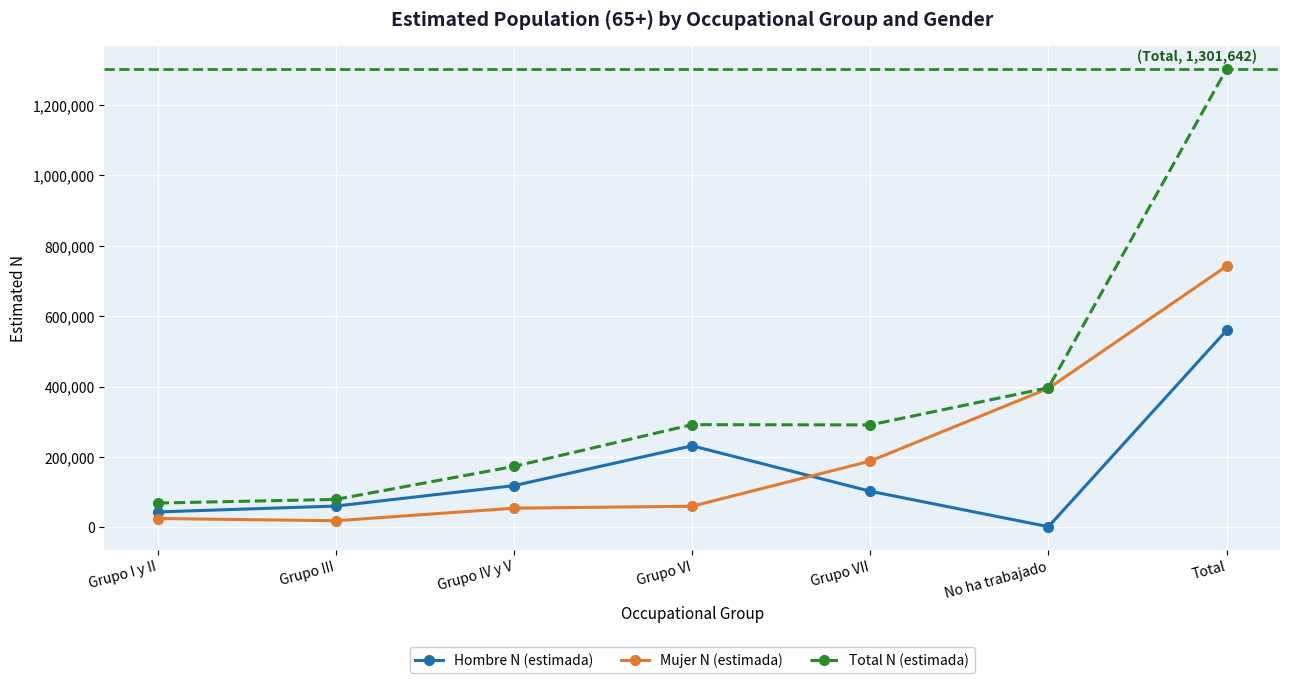

List the series in order of their overall mean, highest first.

Total N (estimada), Mujer N (estimada), Hombre N (estimada)